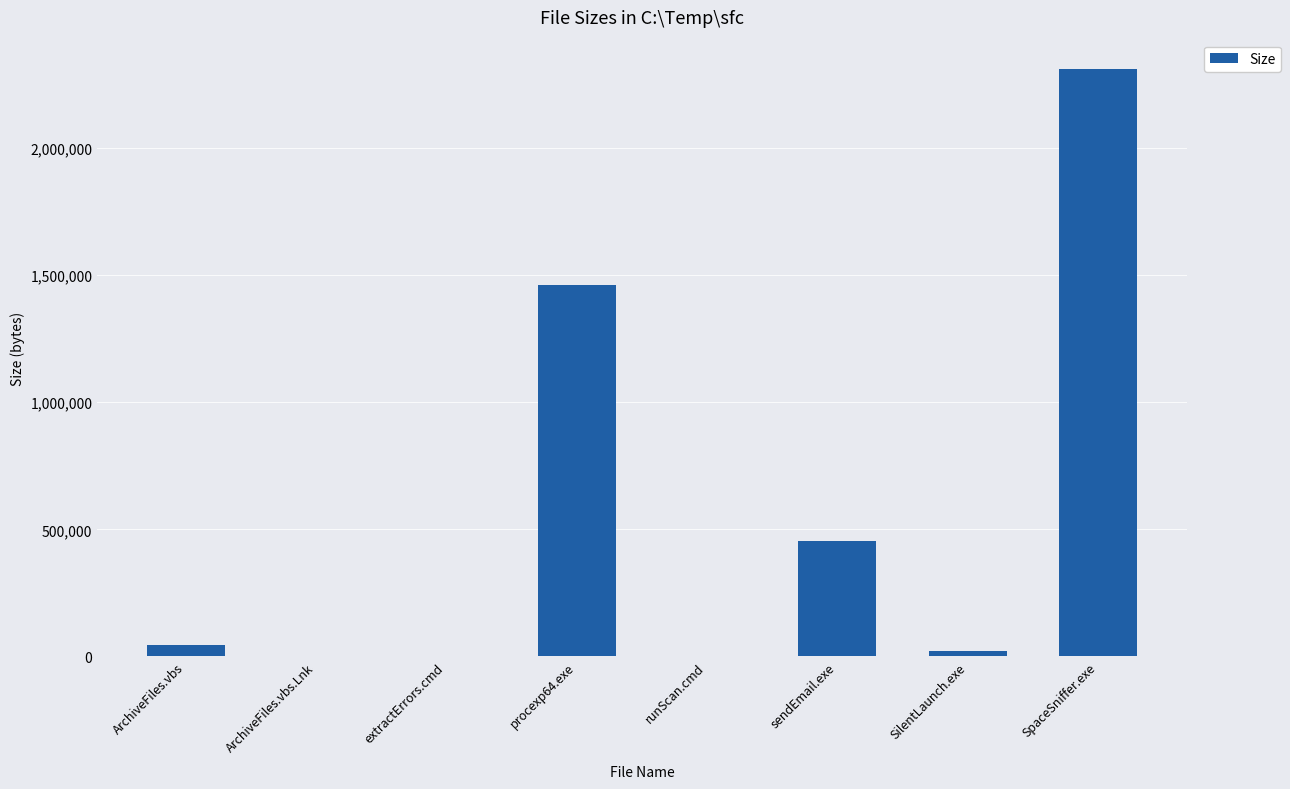

Read the value at SpaceSniffer.exe.

2309632